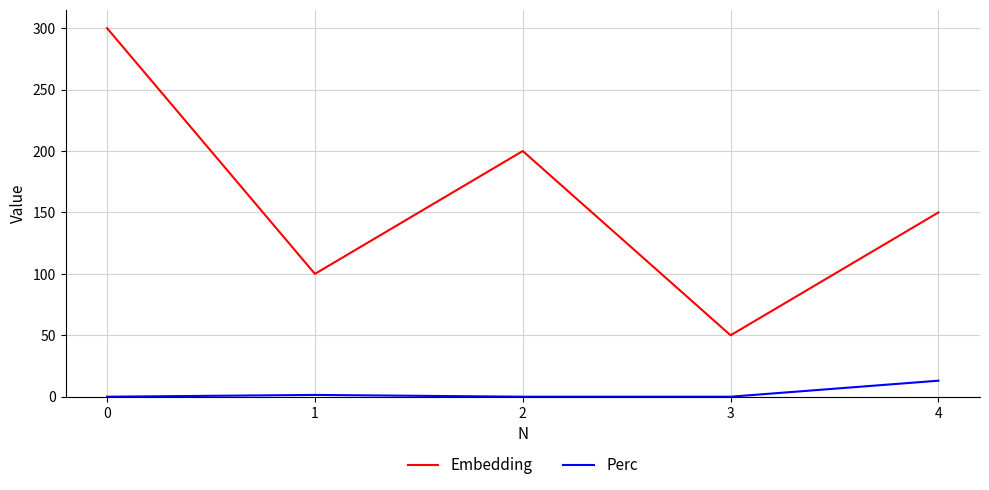

Count the Embedding values in the range 100 to 200.

3